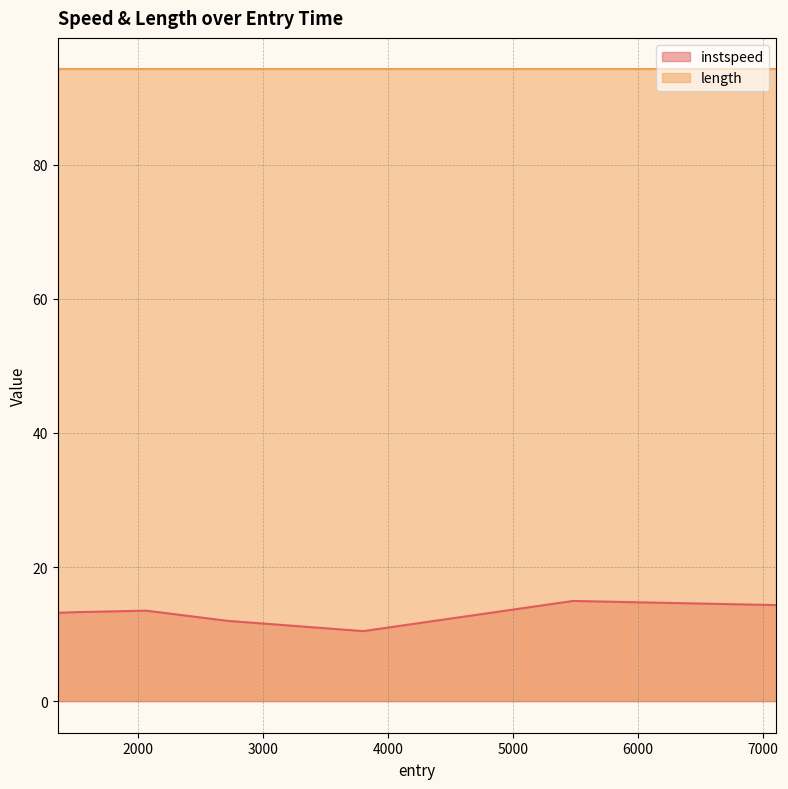

Which category has the highest value across all series?

5481.0